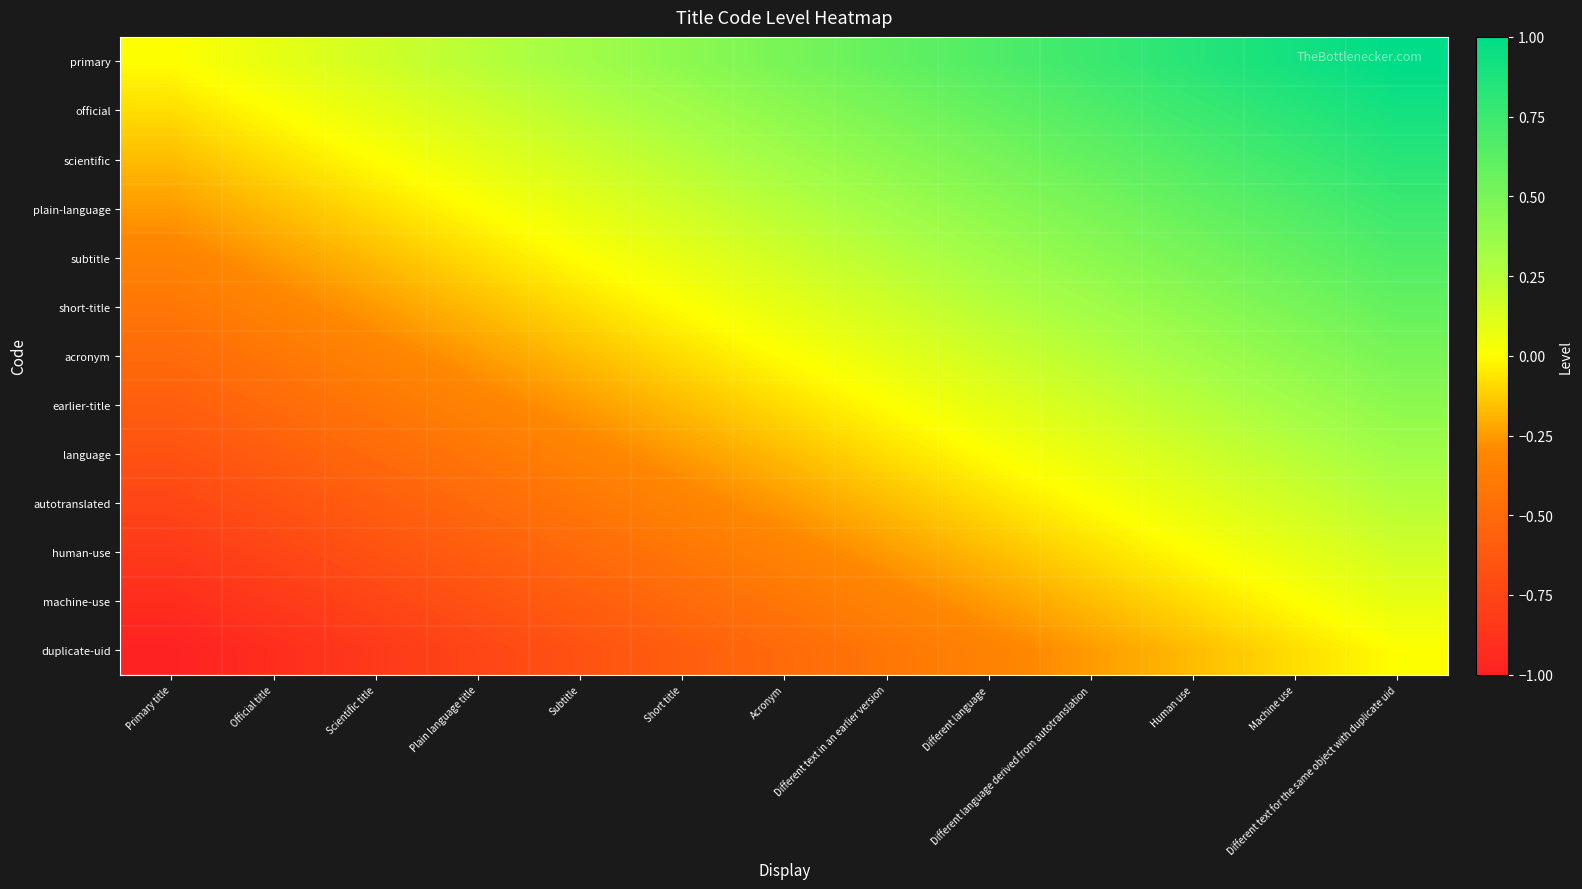

What is the difference between the highest and lowest values at Different text for the same object with duplicate uid?

1.0